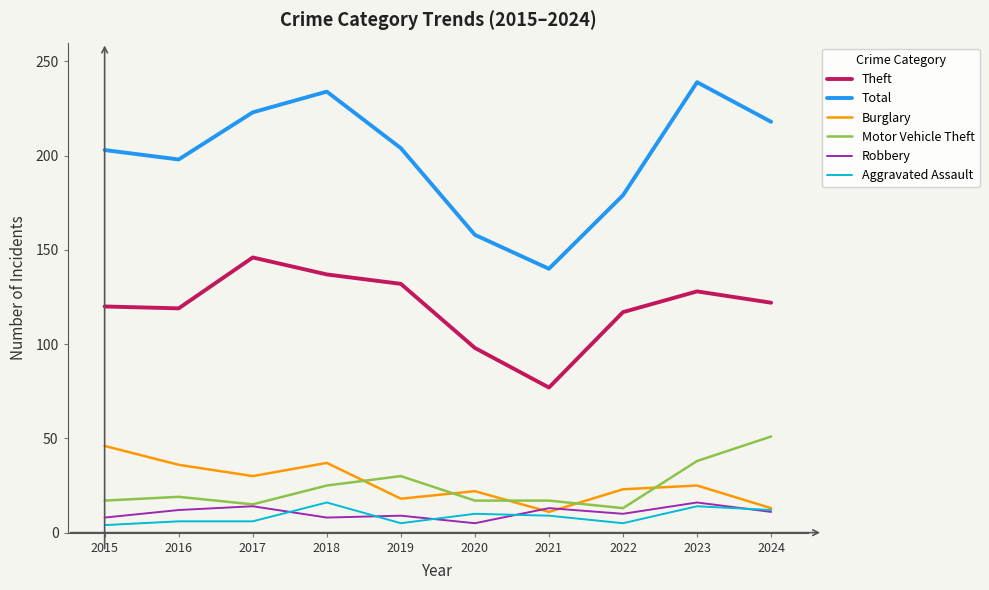

The Aggravated Assault series shows 16 at 2018. True or false?

True